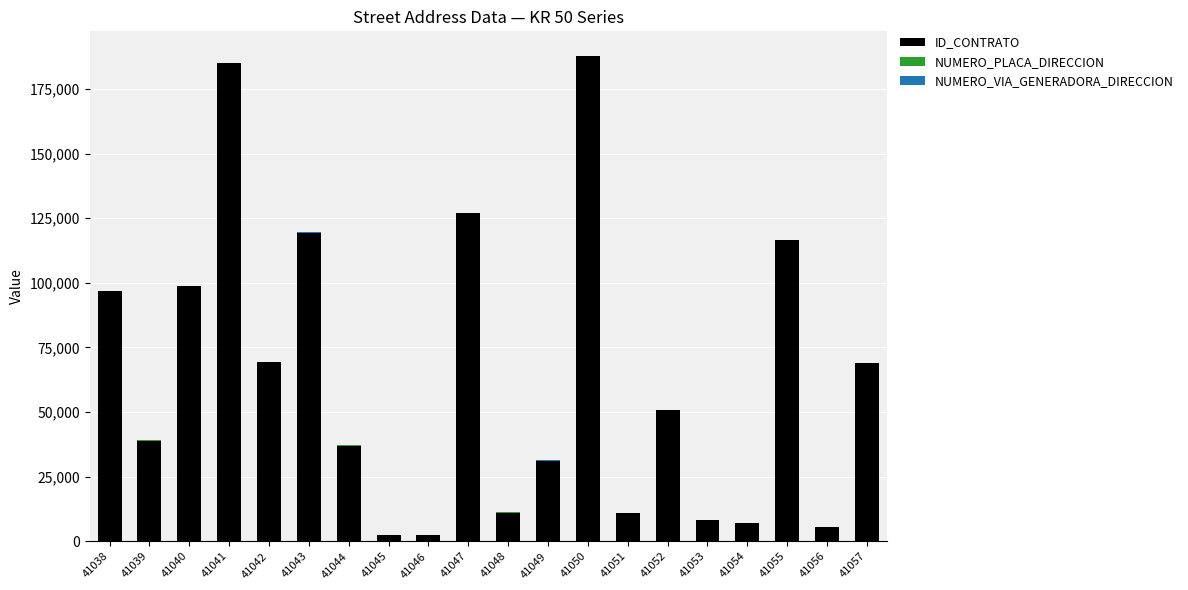

True or false: ID_CONTRATO has a value of 41688 at 41042.

False